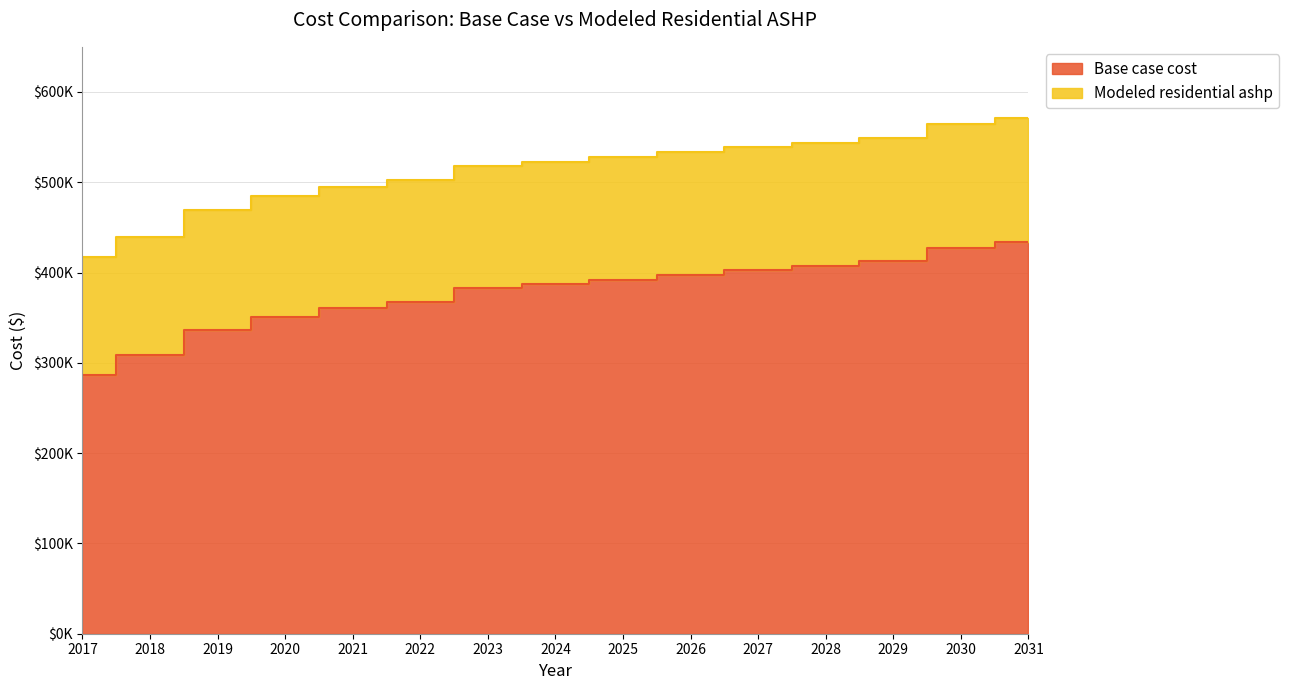

What is the value of the Base case cost point at the 6th from the left?

367253.8